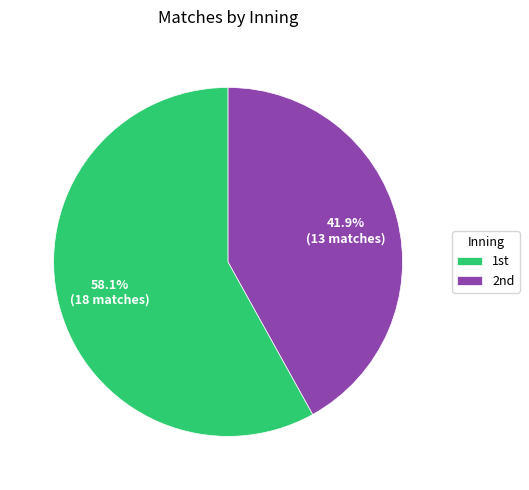

How many slices are in this pie chart?

2